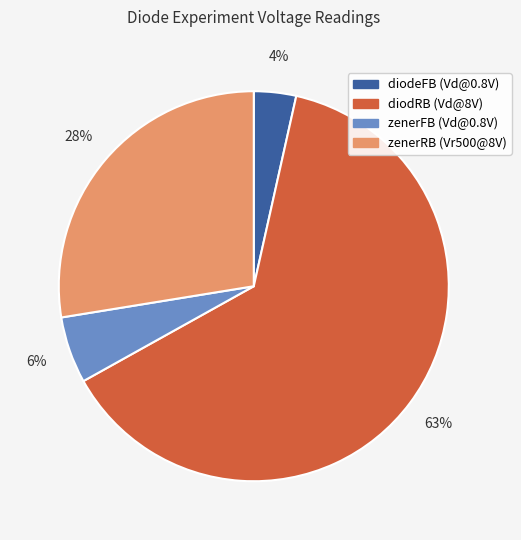

Which slice represents more than half of the pie?

diodRB (Vd@8V)